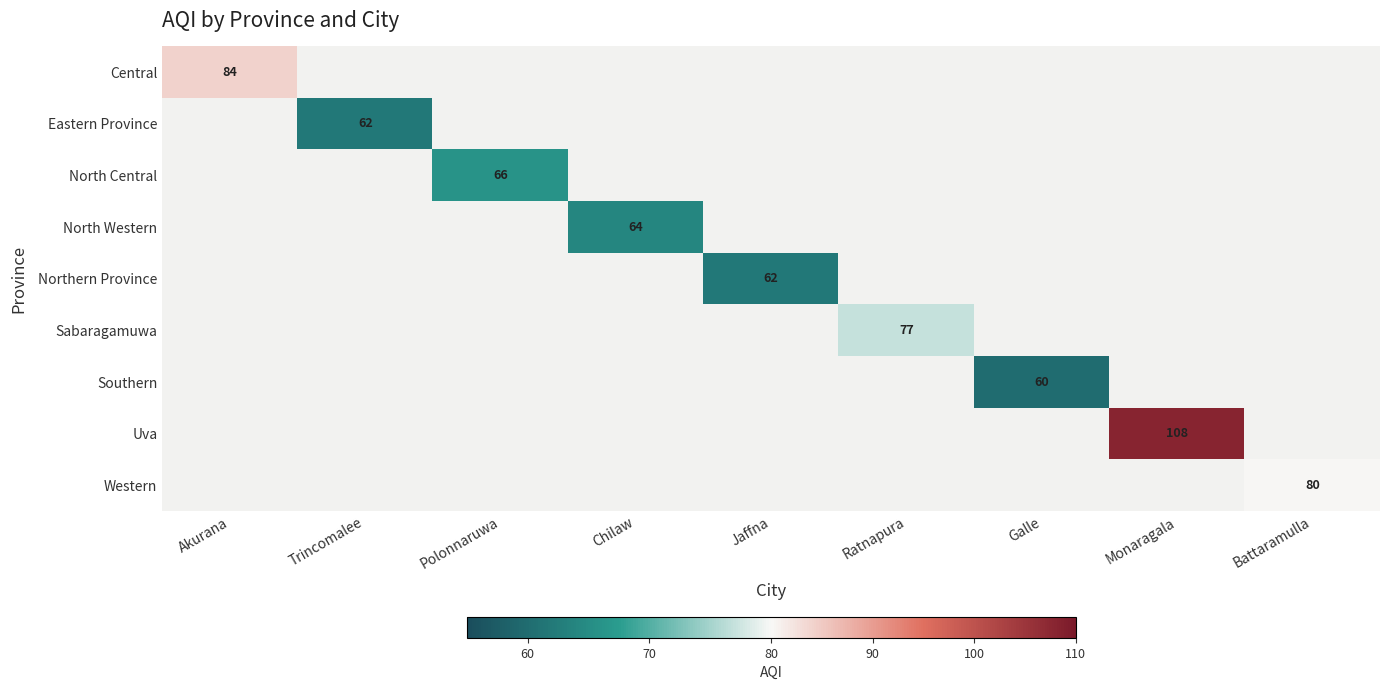

True or false: Central has a value of 111 at Akurana.

False